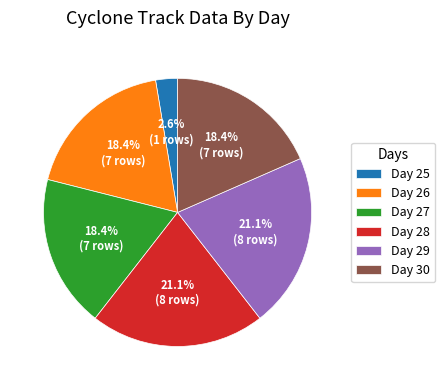

Is there a majority slice in this chart?

No